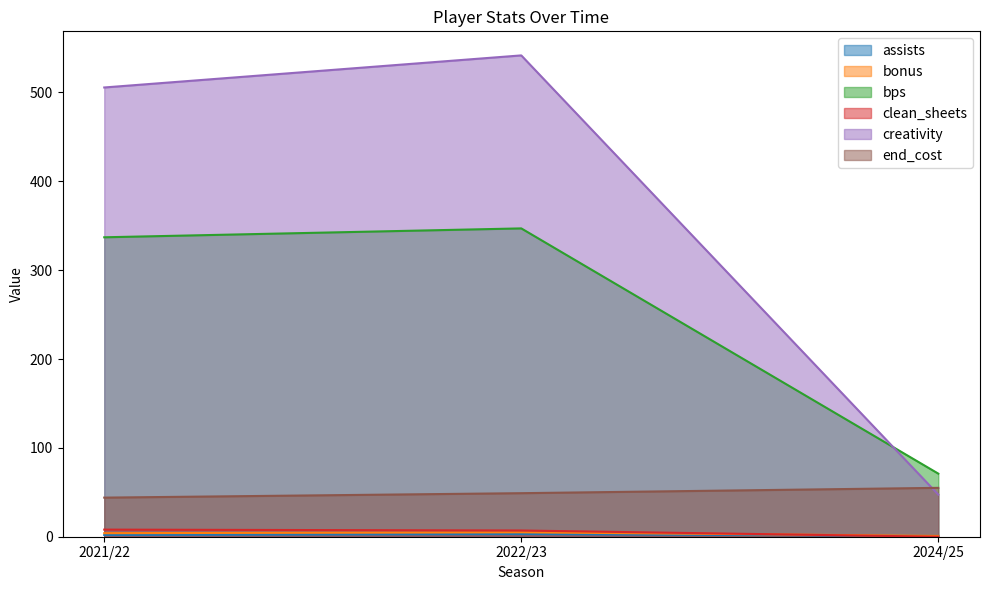

At which label does end_cost reach its peak?

2024/25